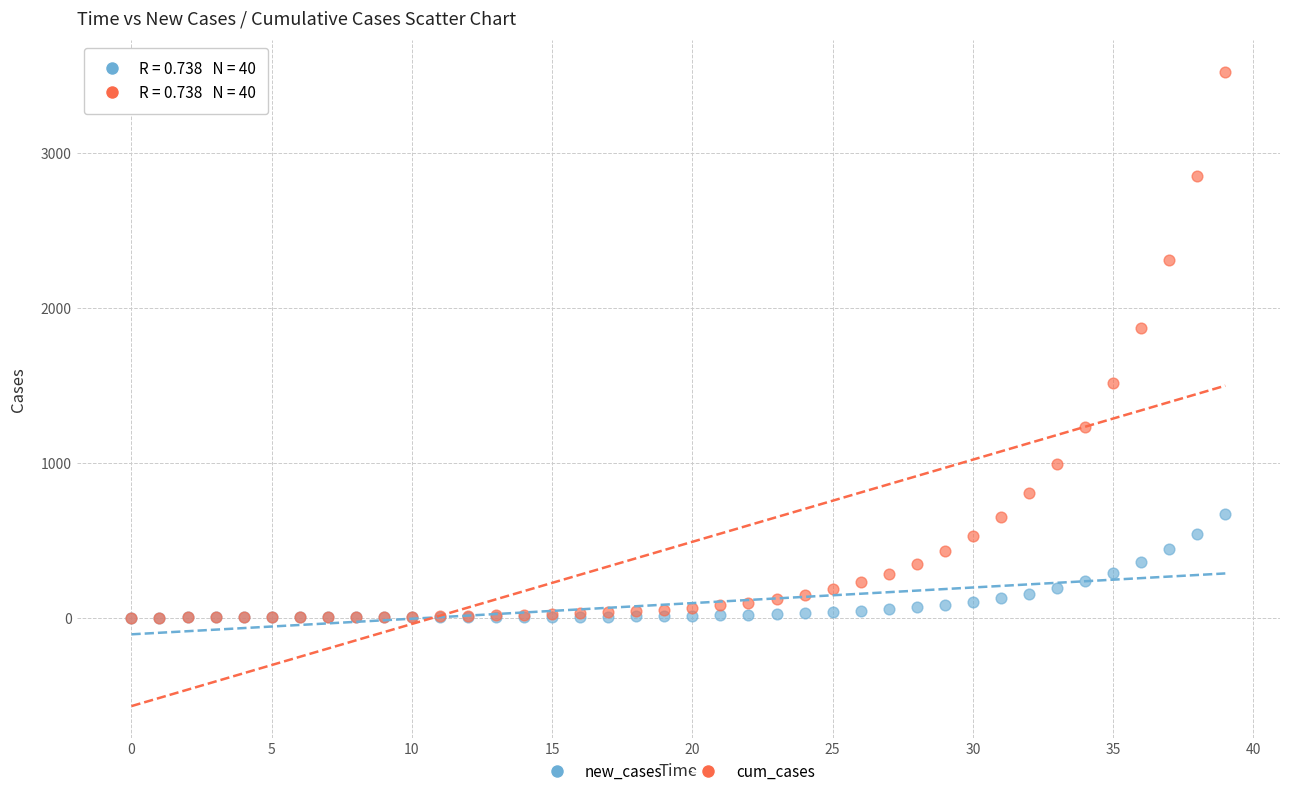

Which series reaches the maximum Y coordinate?

cum_cases